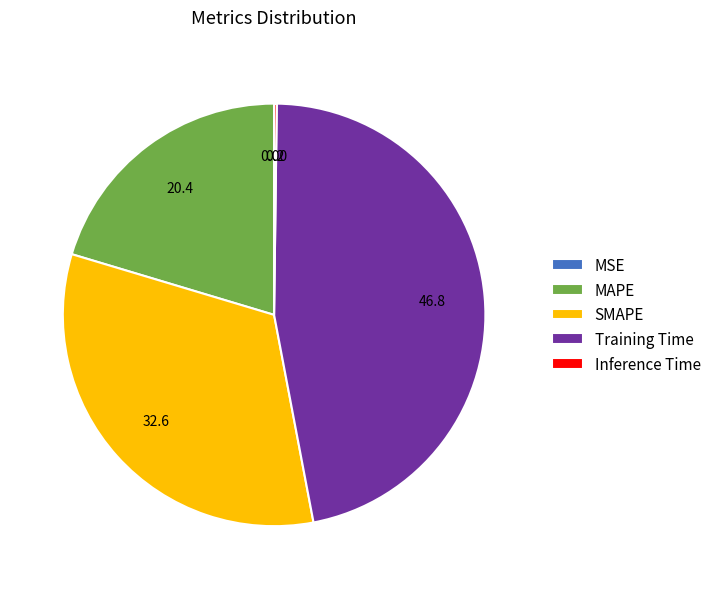

Does any single category account for the majority?

No